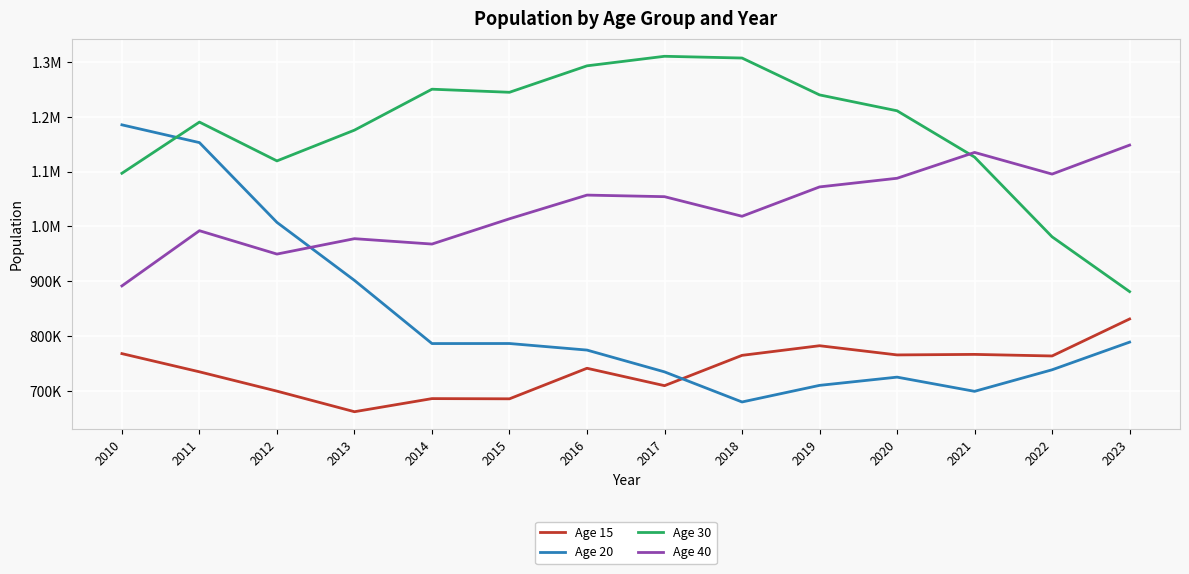

What is the difference between the second highest and second lowest values in the Age 40 series?

185608